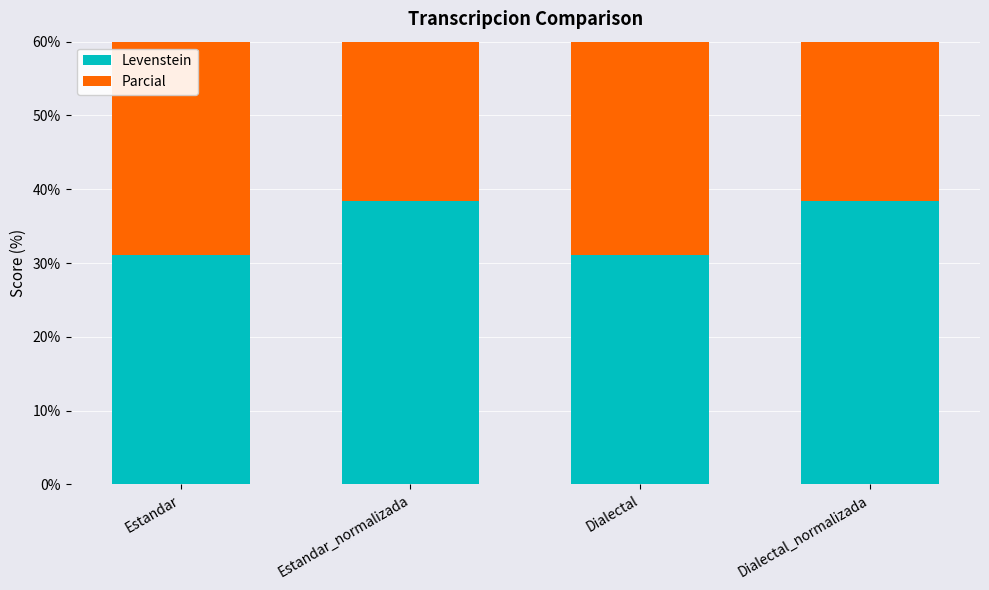

How many values in the Levenstein series are below 38?

2